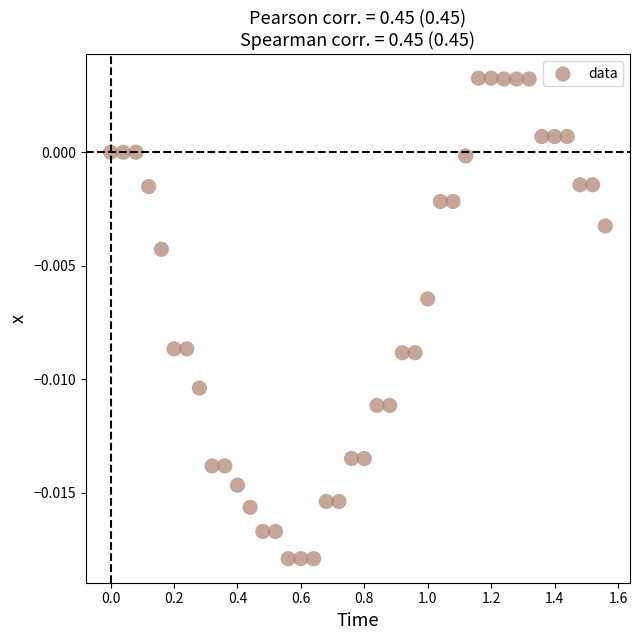

What is the range of X values (max minus min)?

1.6